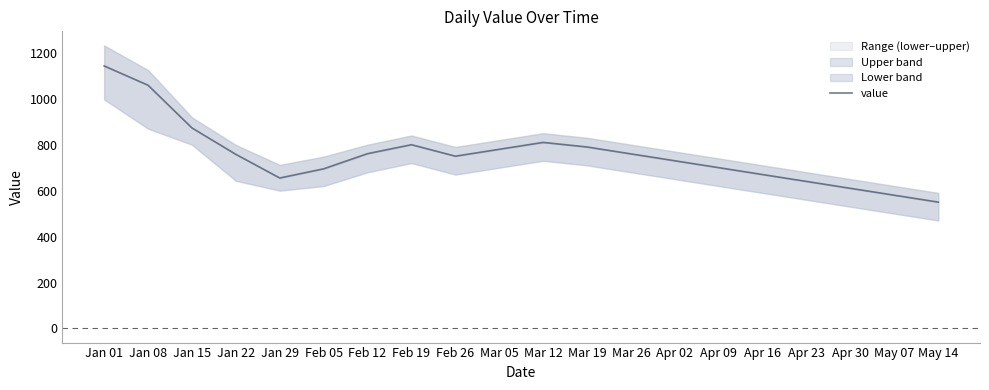

Is this an area chart (filled region under the line)?

No